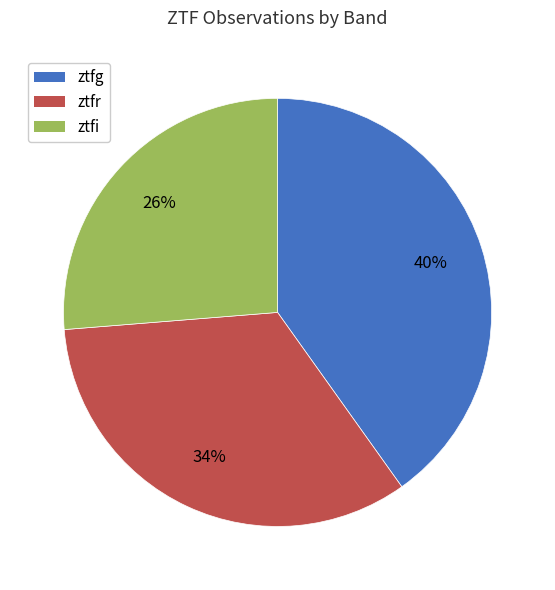

Is ztfi the majority of the pie?

No